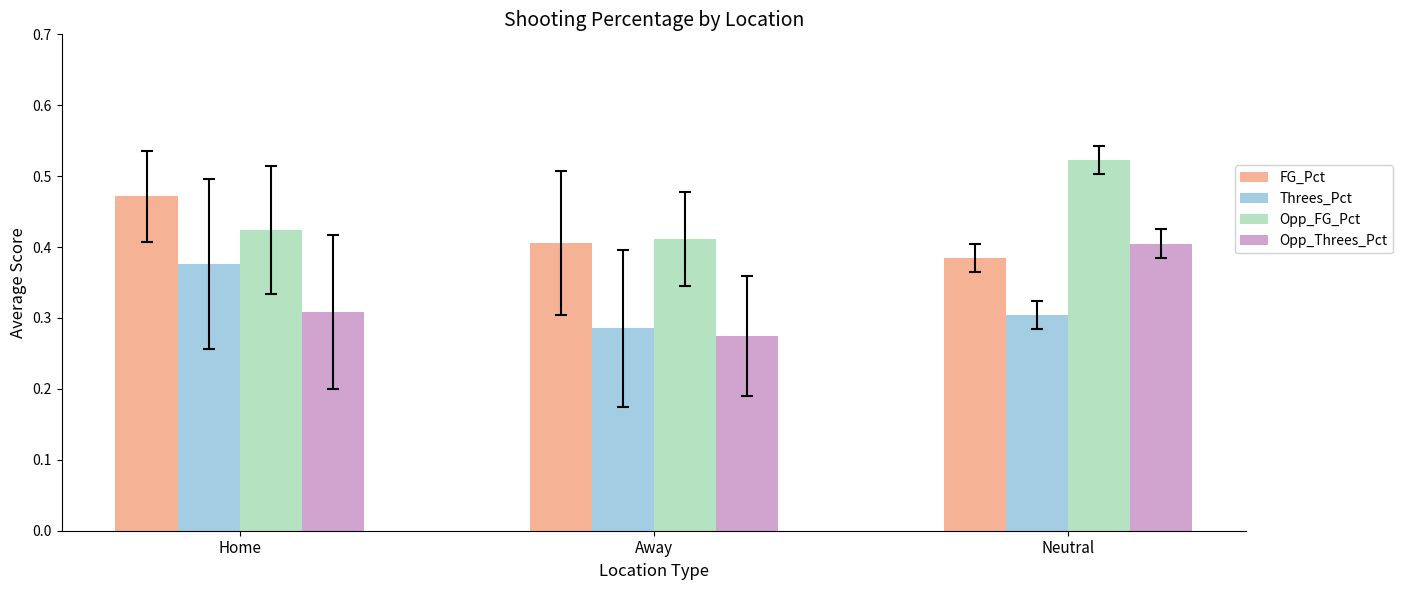

Which category has the highest value in the Opp_FG_Pct series?

Neutral